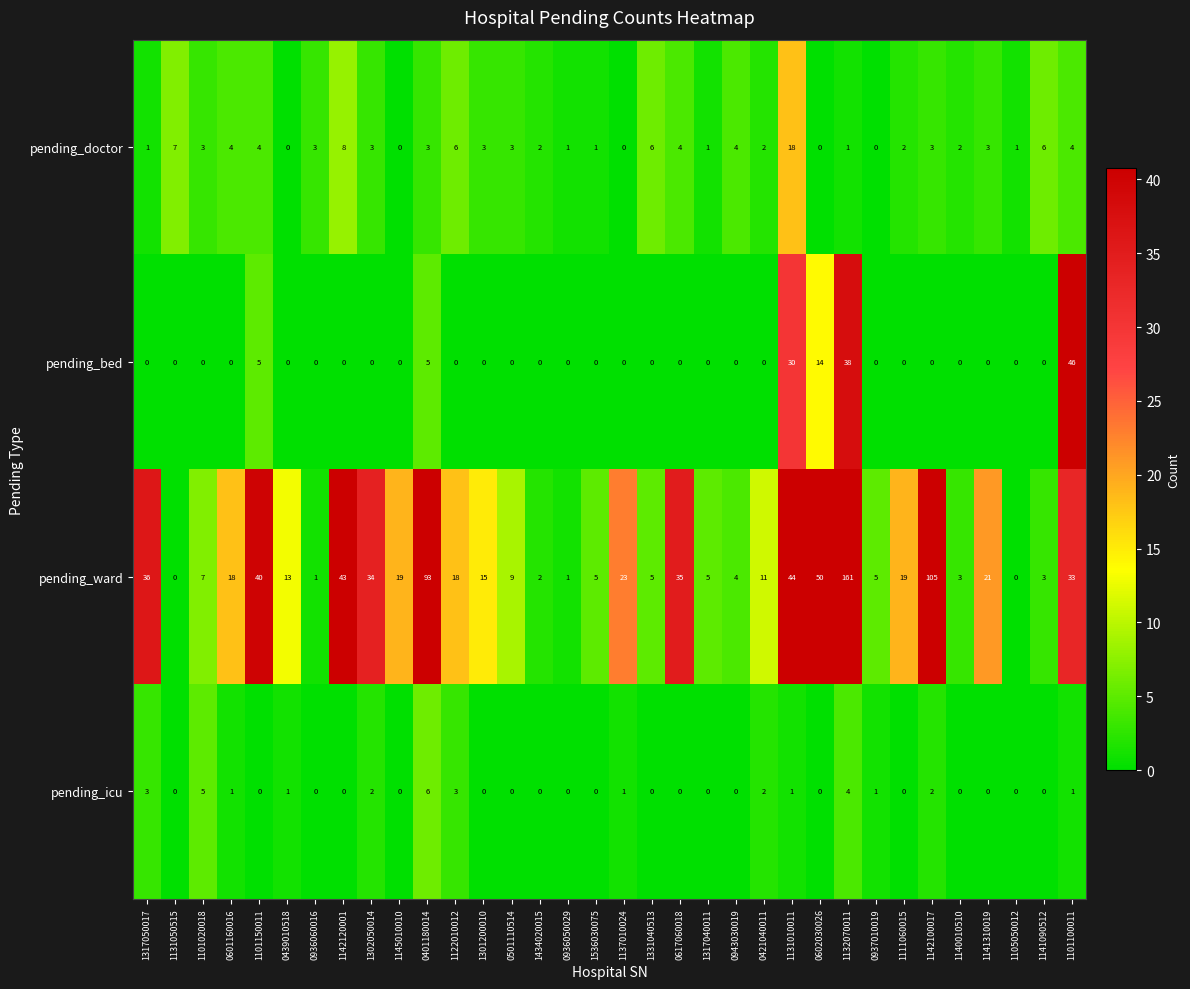

Which series has the largest total across all categories?

pending_ward